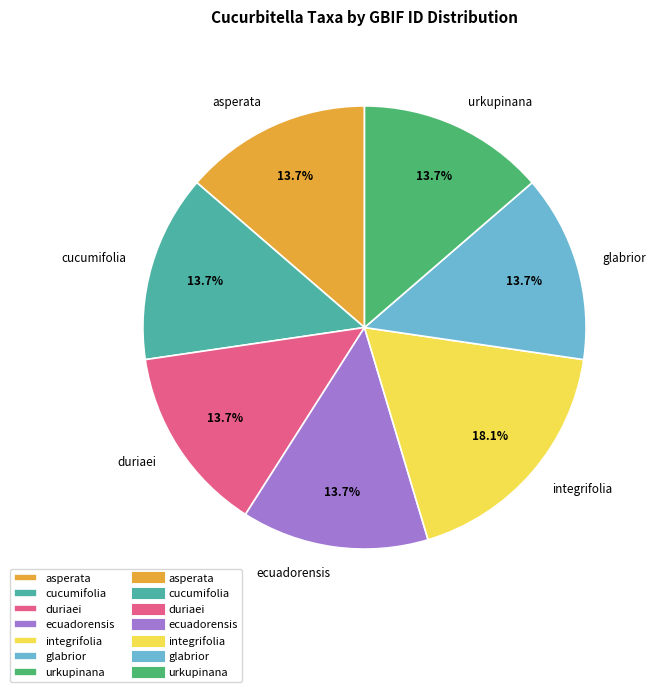

Which category has the biggest portion of the pie?

integrifolia